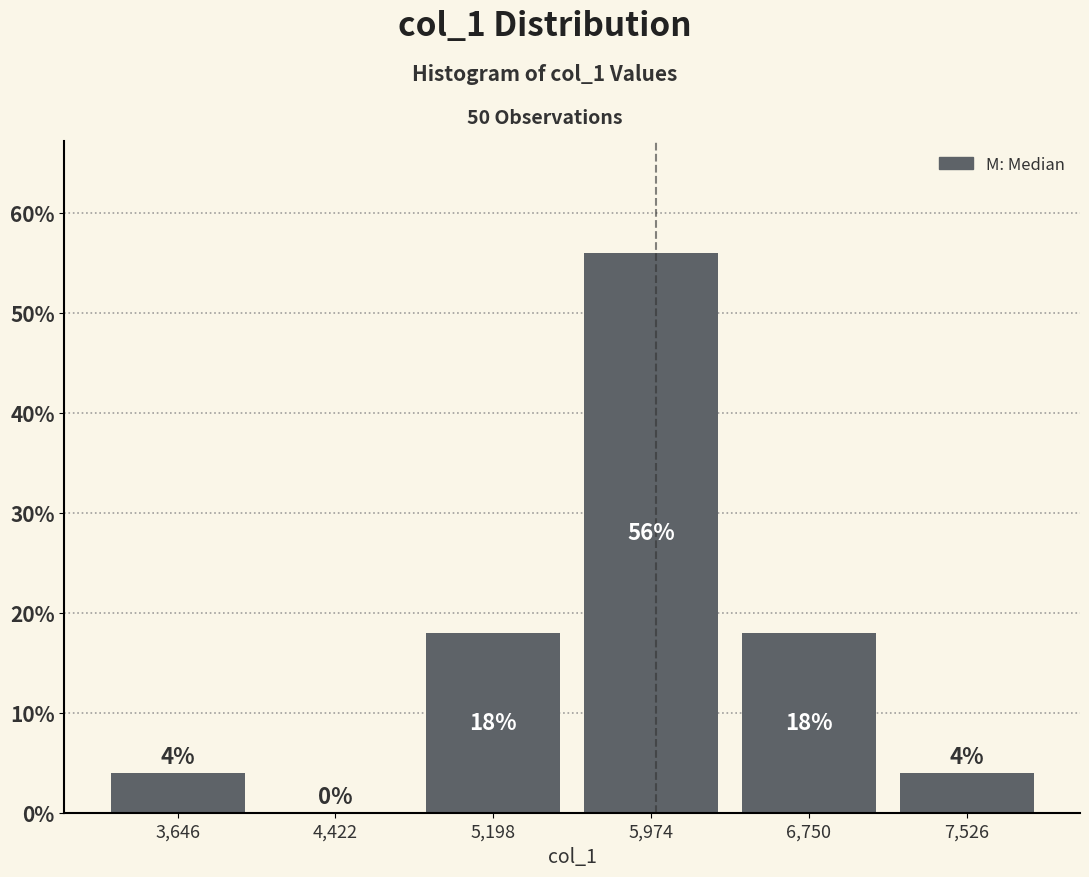

Reading left to right, list every bar in this chart as the range it spans on the x-axis followed by its height. The bar edges are not printed on the chart, so give them approximately, as read against the axis.

3300 to 4000: 4
4000 to 4800: 0
4800 to 5600: 18
5600 to 6400: 56
6400 to 7100: 18
7100 to 7900: 4